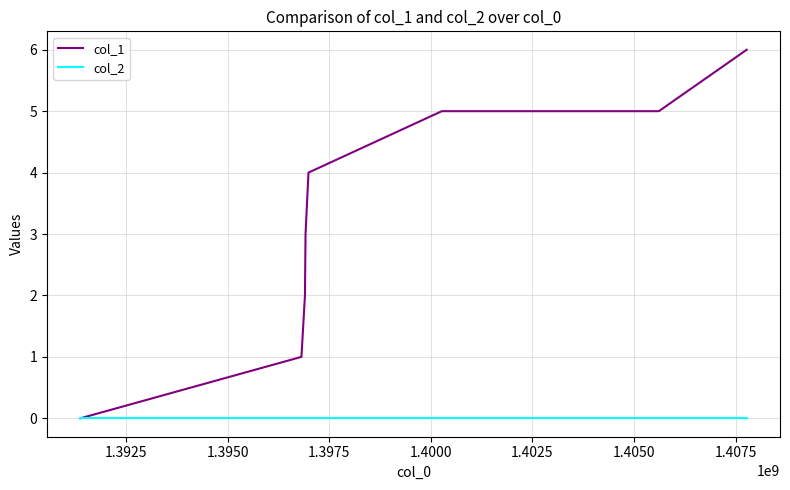

Which series has the largest total across all categories?

col_1